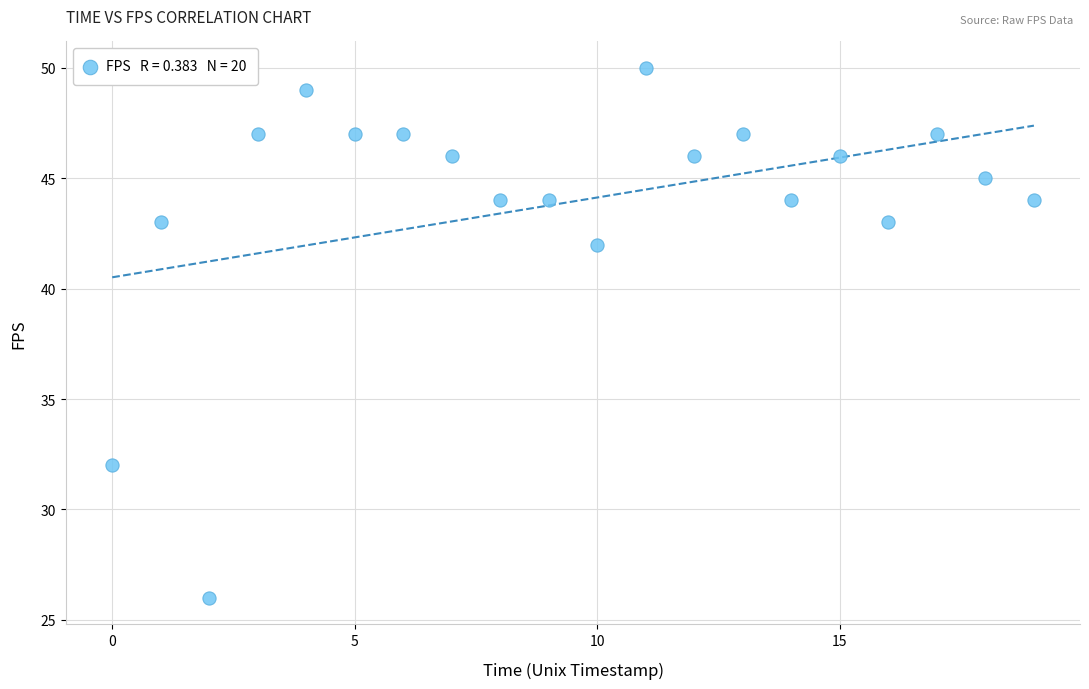

What Y value in the scatter plot is closest to 38?

42